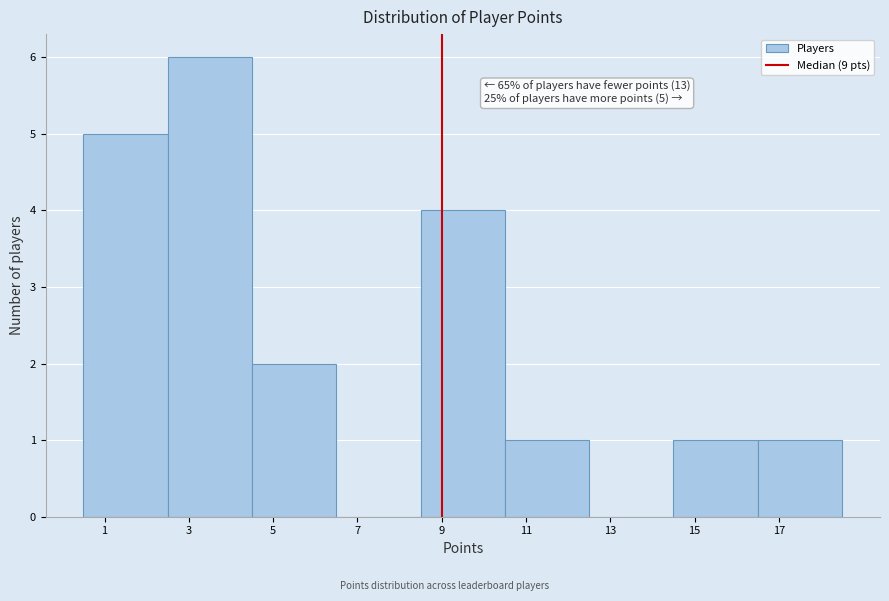

Over which range of the x-axis is the bar tallest?

2.5 to 4.5